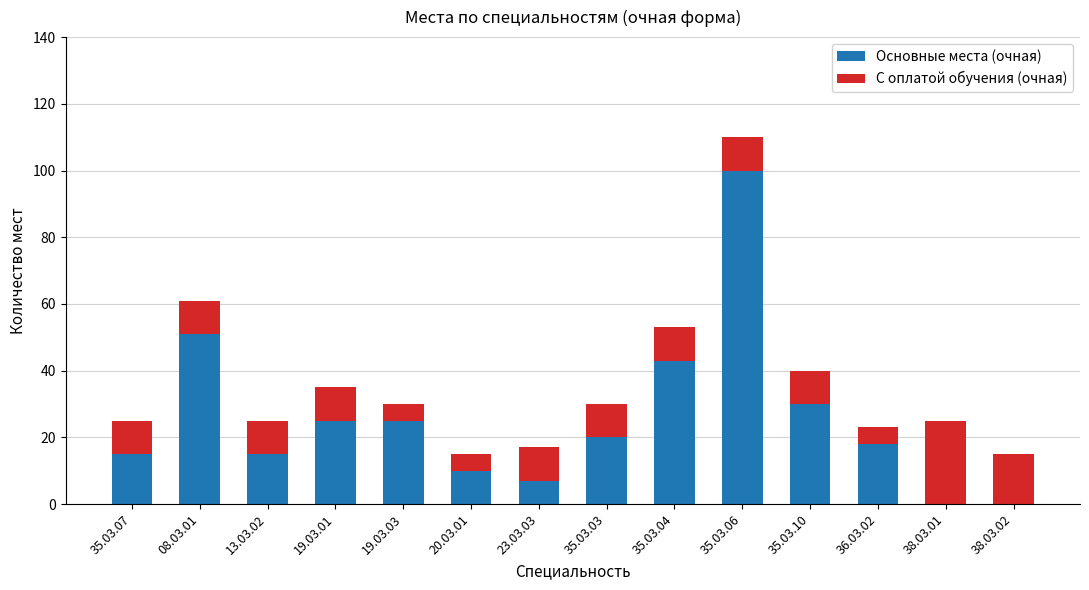

Reading left to right, transcribe the values for Основные места (очная).

35.03.07=15	08.03.01=51	13.03.02=15	19.03.01=25	19.03.03=25	20.03.01=10	23.03.03=7	35.03.03=20	35.03.04=43	35.03.06=100	35.03.10=30	36.03.02=18	38.03.01=0	38.03.02=0